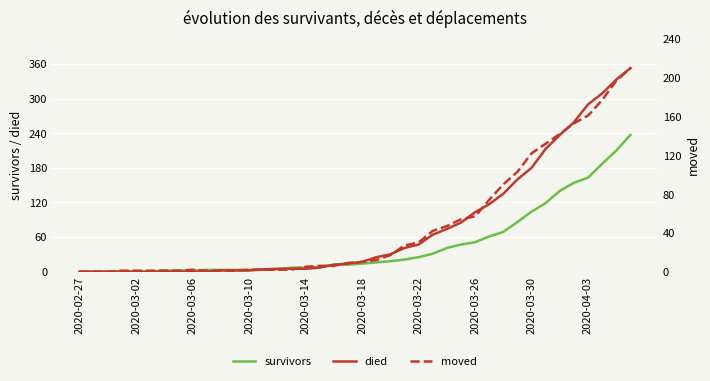

Reading left to right, transcribe all the data shown in this chart.

survivors: 0	0	0	0	0	0	2	2	2	3	3	3	3	3	4	7	7	8	12	12	14	16	18	21	25	31	41	47	51	61	69	86	104	119	140	154	163	187	210	237
died: 0	0	0	0	0	0	0	0	0	0	2	2	2	4	5	5	5	7	12	14	17	25	30	41	47	64	74	85	103	117	135	160	180	213	237	259	290	309	333	353
moved: 0	0	0	1	1	1	1	1	2	1	1	1	2	2	2	2	5	6	6	9	10	12	17	27	30	42	47	54	57	74	90	103	122	132	142	153	161	177	197	210